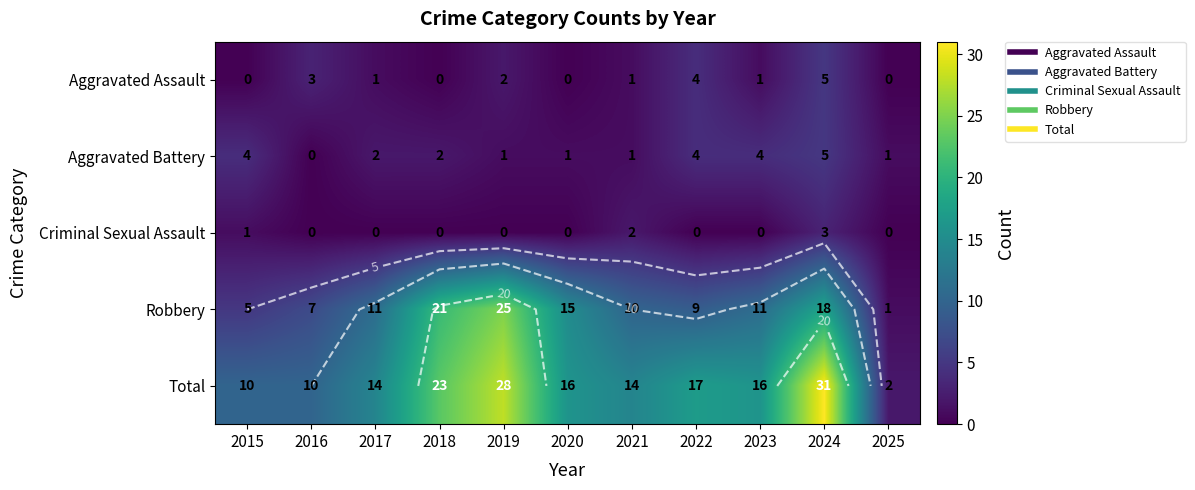

At how many categories does at least one series exceed 20?

3